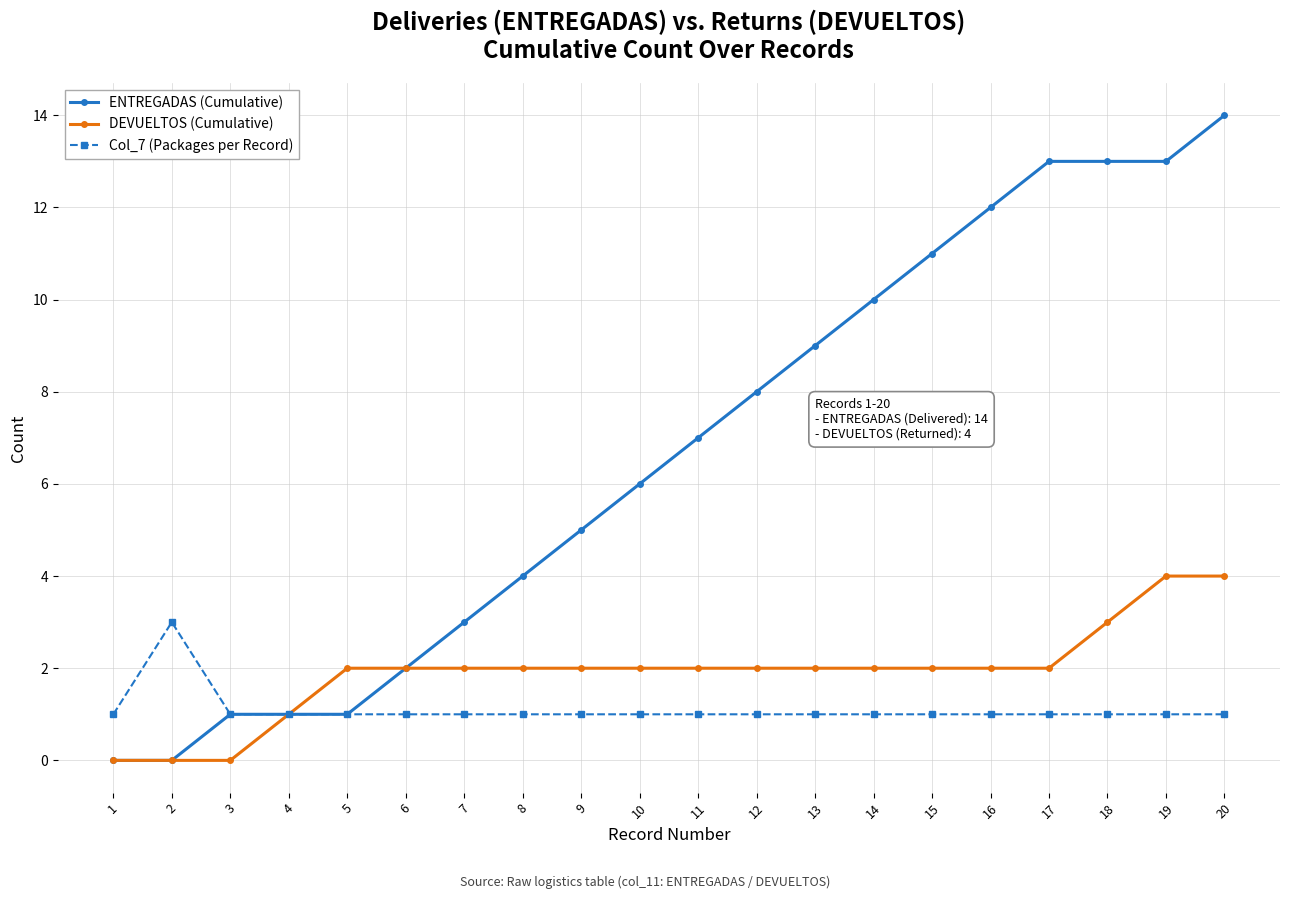

Rank the series by their maximum value, from lowest to highest.

Col_7 (Packages per Record), DEVUELTOS (Cumulative), ENTREGADAS (Cumulative)